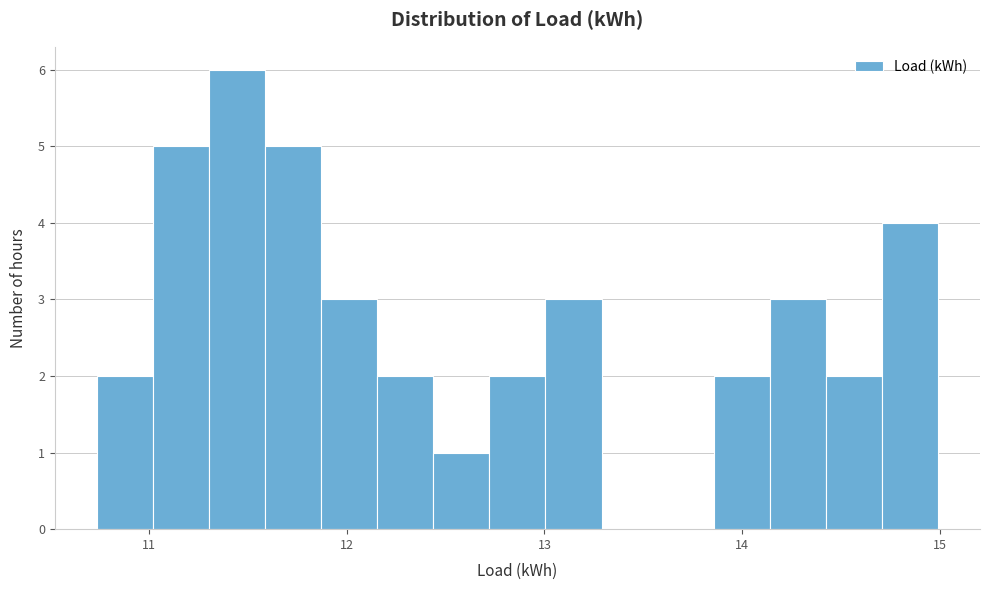

Read against the x-axis, roughly where is the centre of the tallest bar?

11.4